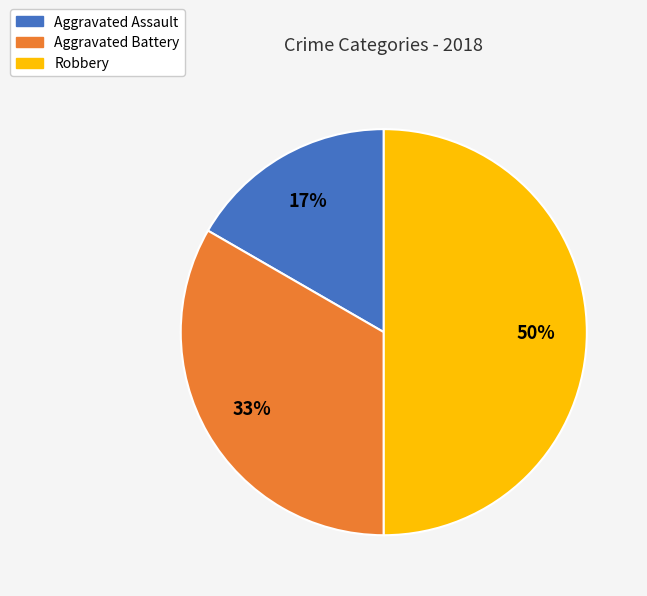

What percentage is the Aggravated Battery slice, to the nearest percent?

33%